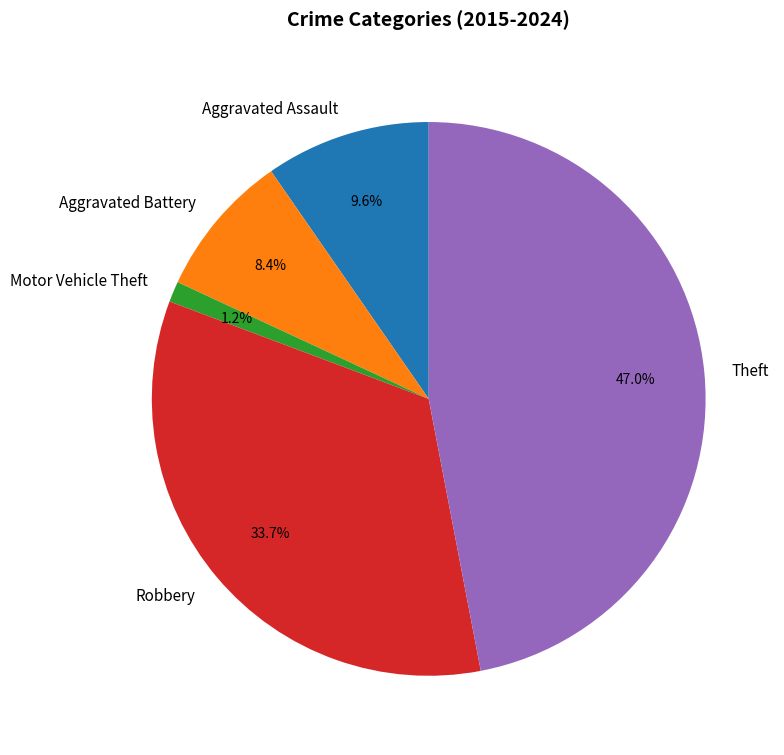

To the nearest percent, what is the average slice percentage?

20%